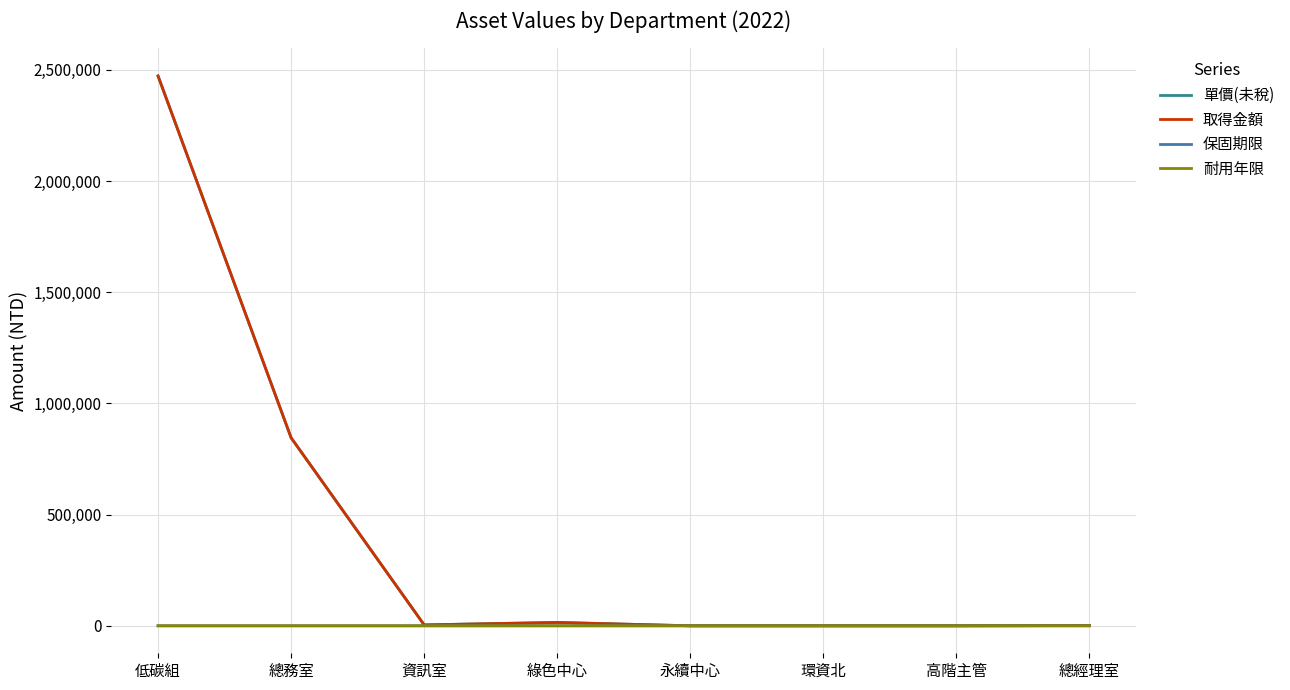

Reading left to right, transcribe all the data shown in this chart.

單價(未稅): 2472750.0	845565.0	3990.0	14998.3	0.0	0.0	0.0	1155.0
取得金額: 2472750.0	845565.0	3990.0	14998.3	0.0	0.0	0.0	1155.0
保固期限: 5.0	2.0	1.0	2.0	0.0	0.0	0.0	1.0
耐用年限: 25.0	0.0	0.0	0.0	0.0	0.0	0.0	0.0